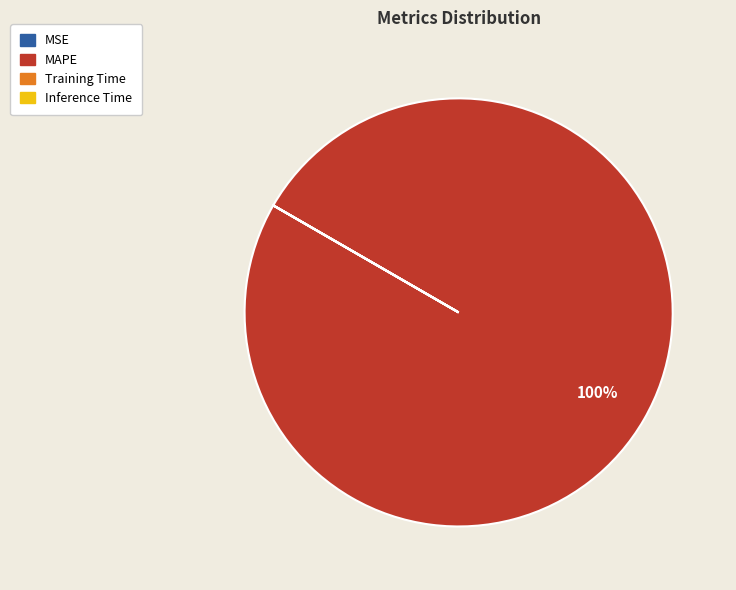

Which category accounts for the majority?

MAPE